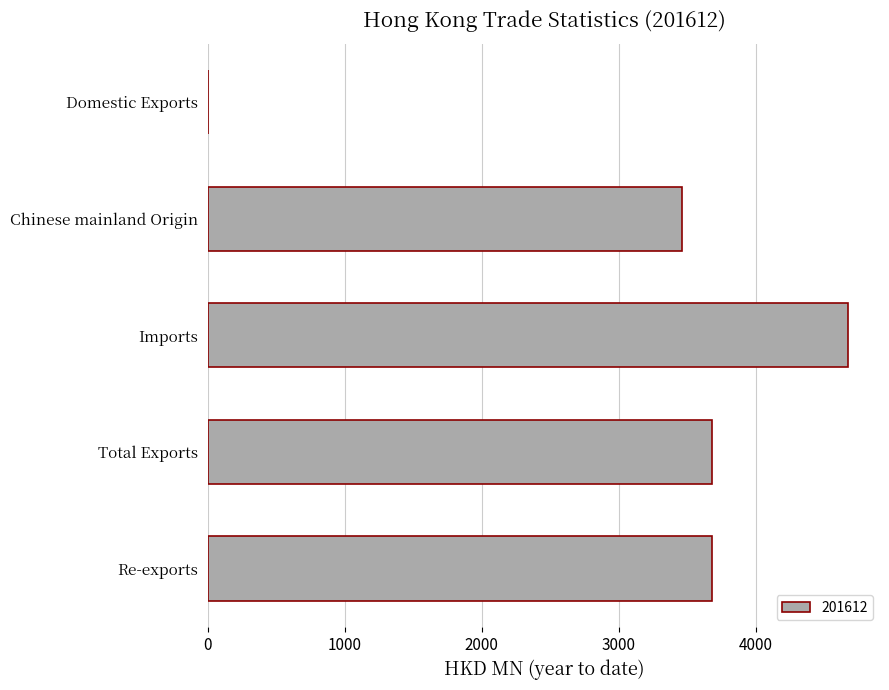

Count the number of data series in this chart.

1